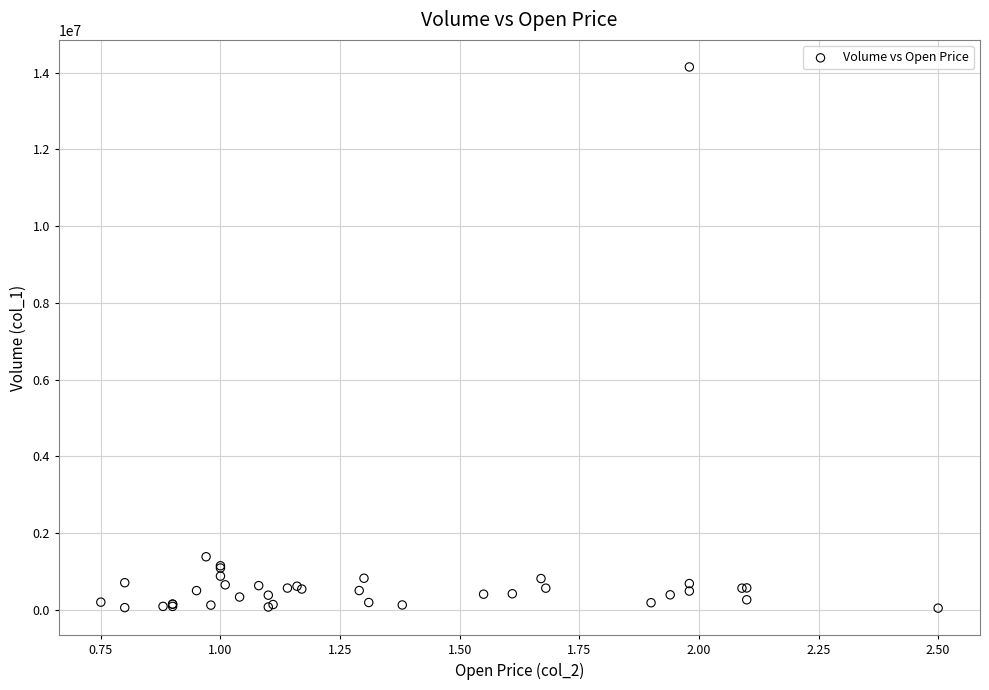

What Y value in the scatter plot is closest to 7094500?

1378000